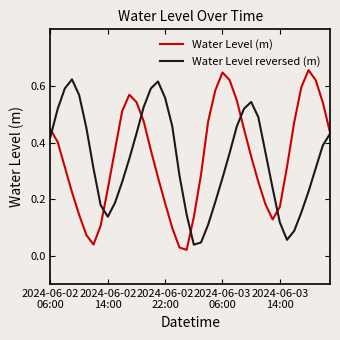

What are all the series names shown in the legend?

Water Level (m), Water Level reversed (m)